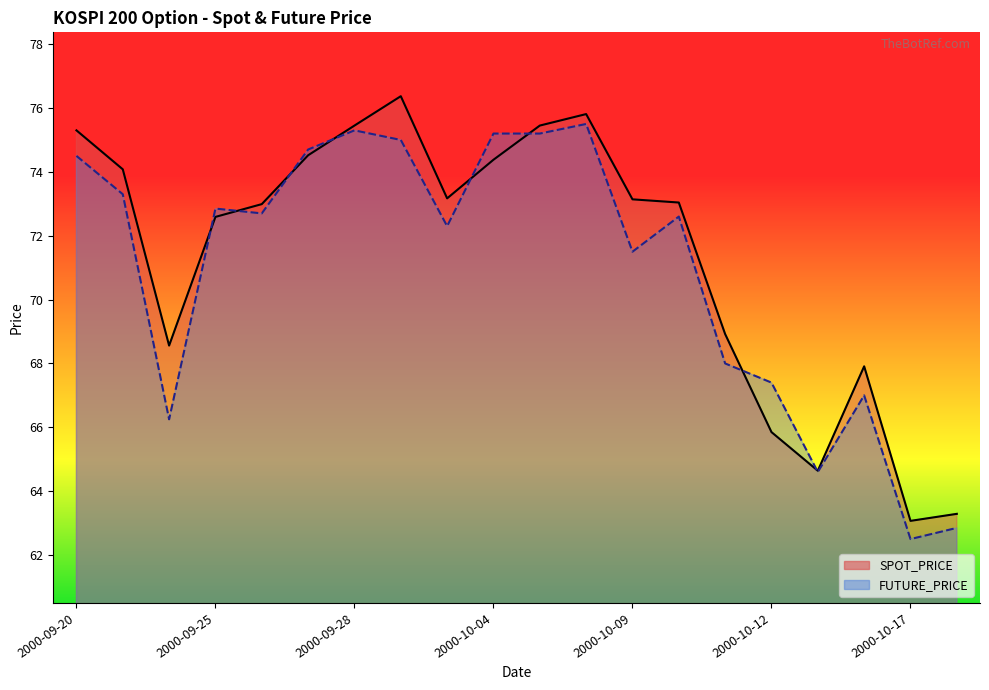

Is it true that SPOT_PRICE equals 74.5 at 2000-09-27?

True